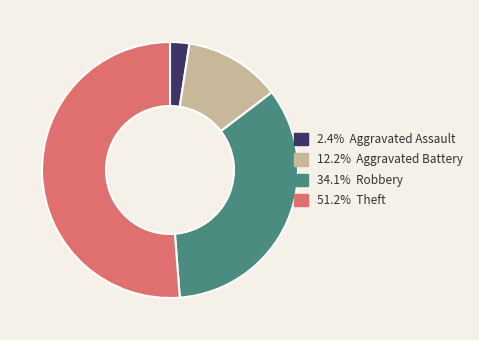

Is there any slice that represents more than half of the pie?

Yes